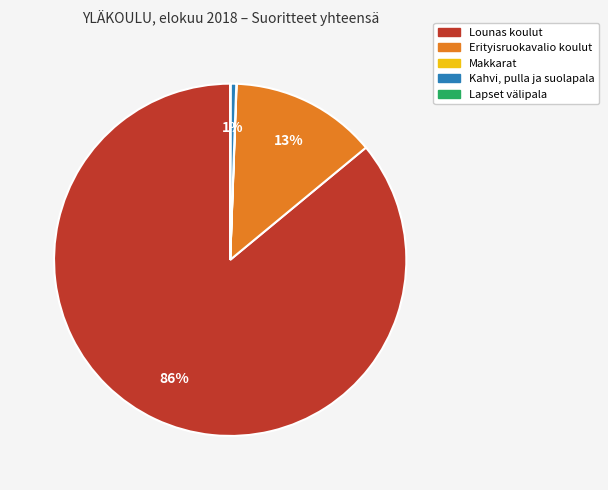

Combined, do Kahvi, pulla ja suolapala and Lounas koulut account for over 50%?

Yes